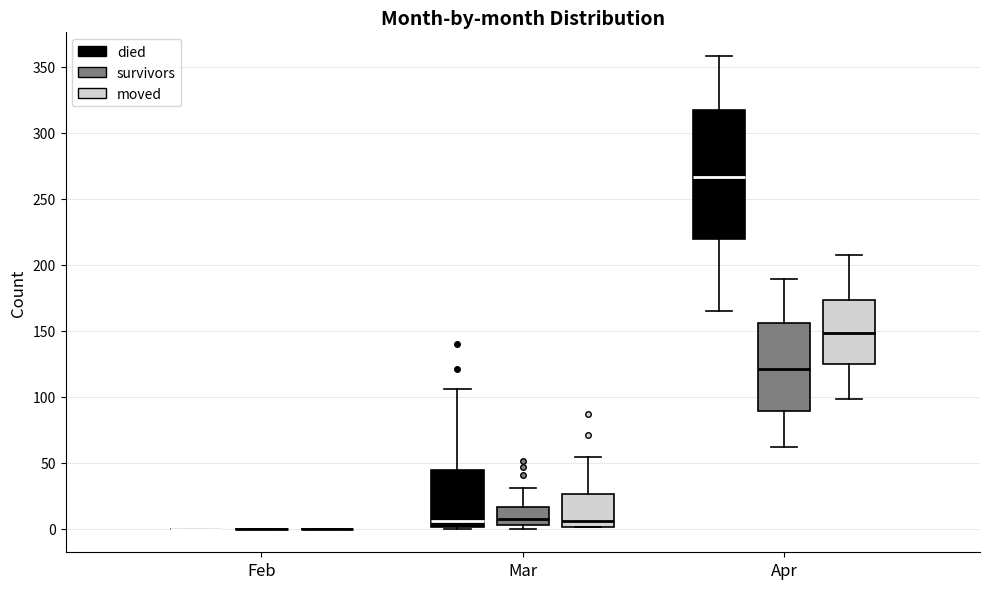

Which box is the tallest, from its lower edge to its upper edge?

Apr (died)